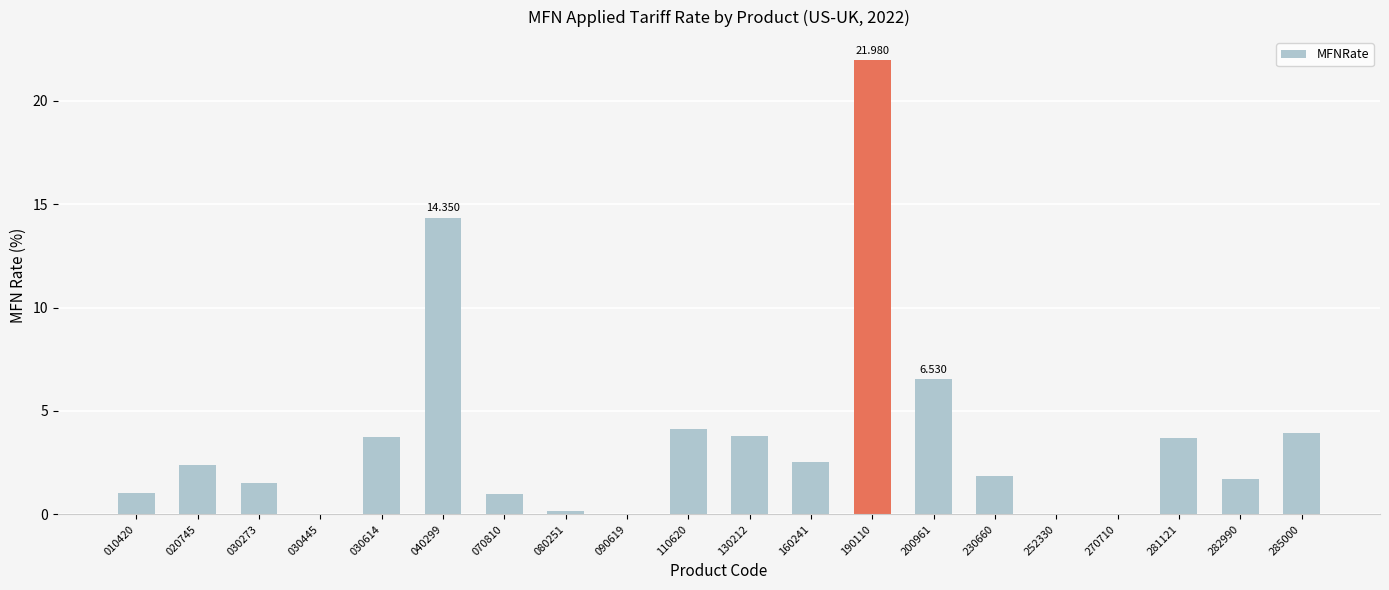

Rank the categories by value from lowest to highest.

030445, 090619, 252330, 270710, 080251, 070810, 010420, 030273, 282990, 230660, 020745, 160241, 281121, 030614, 130212, 285000, 110620, 200961, 040299, 190110